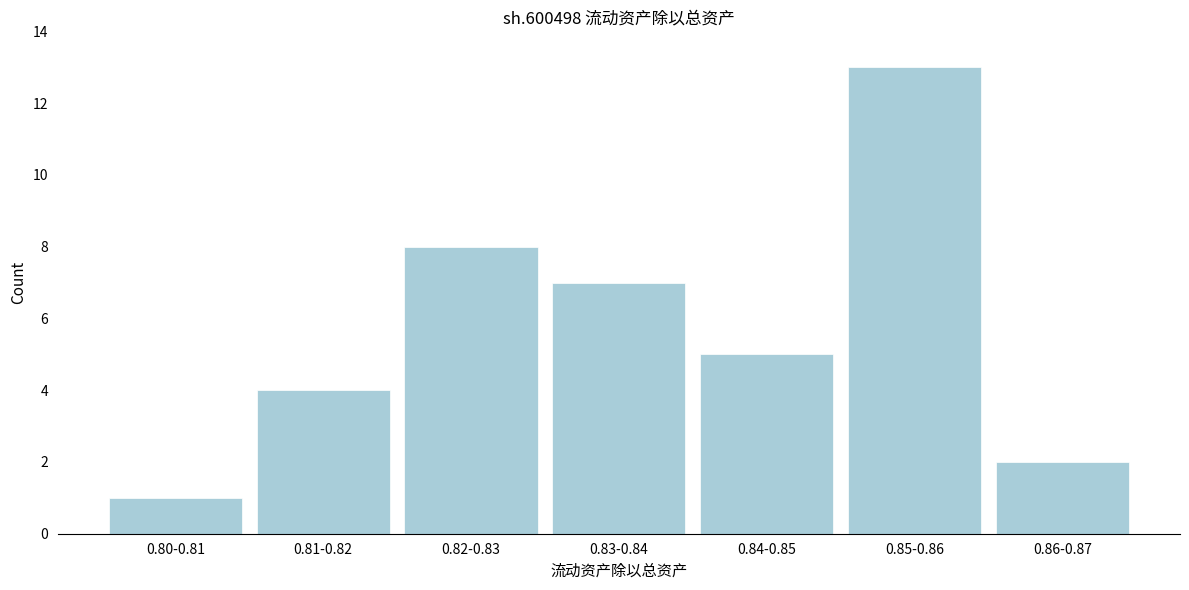

Reading left to right, what are all the values shown in this chart?

1	4	8	7	5	13	2